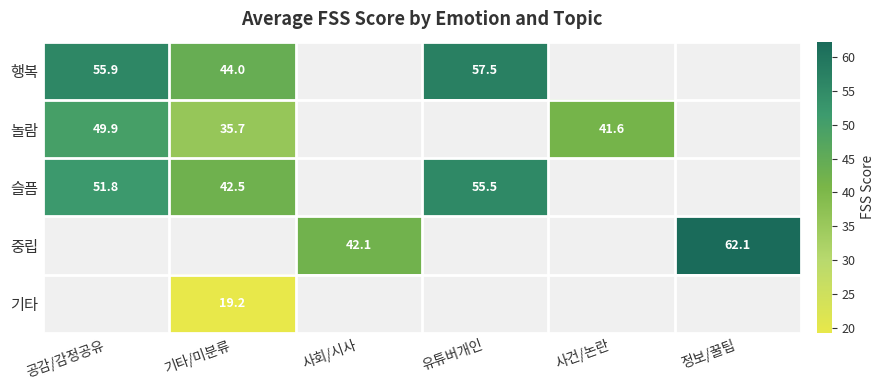

True or false: 슬픔 has a value of 23.0 at 기타/미분류.

False